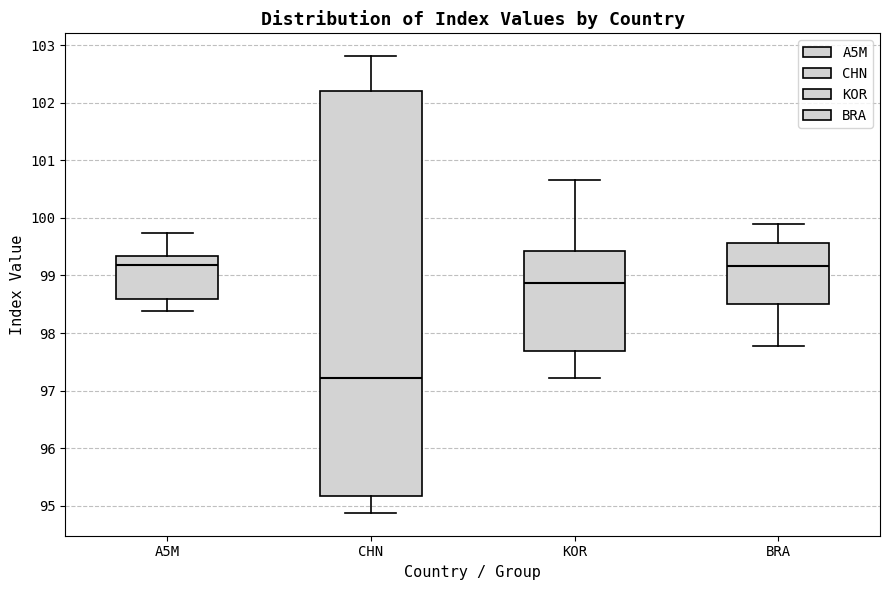

Comparing the boxes themselves (not the whiskers), which one is the tallest?

CHN